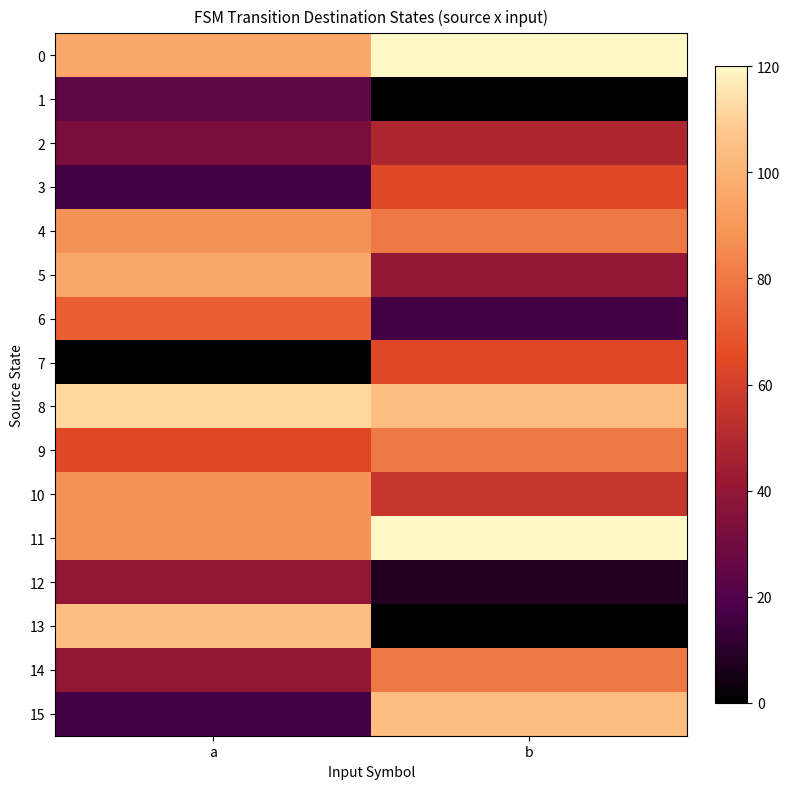

Reading left to right, extract all data points from this chart.

0: a=96	b=120
1: a=24	b=0
2: a=32	b=48
3: a=16	b=64
4: a=88	b=80
5: a=96	b=40
6: a=72	b=16
7: a=0	b=64
8: a=112	b=104
9: a=64	b=80
10: a=88	b=56
11: a=88	b=120
12: a=40	b=8
13: a=104	b=0
14: a=40	b=80
15: a=16	b=104